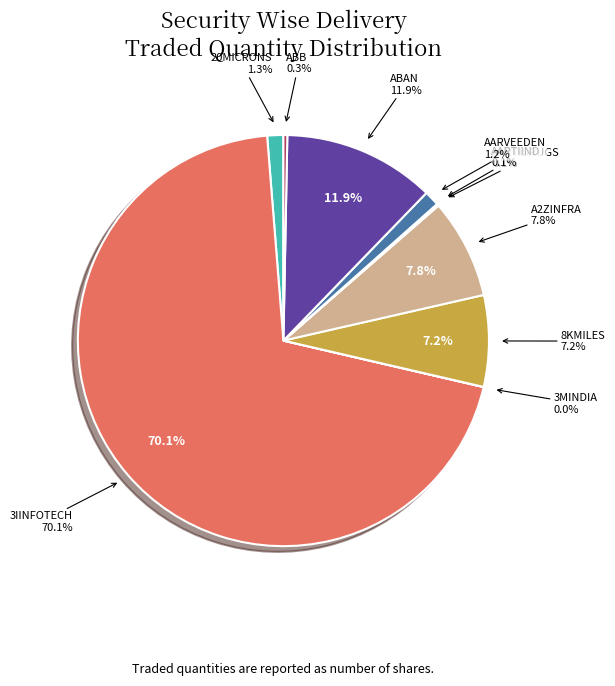

Is there any slice that represents more than half of the pie?

Yes